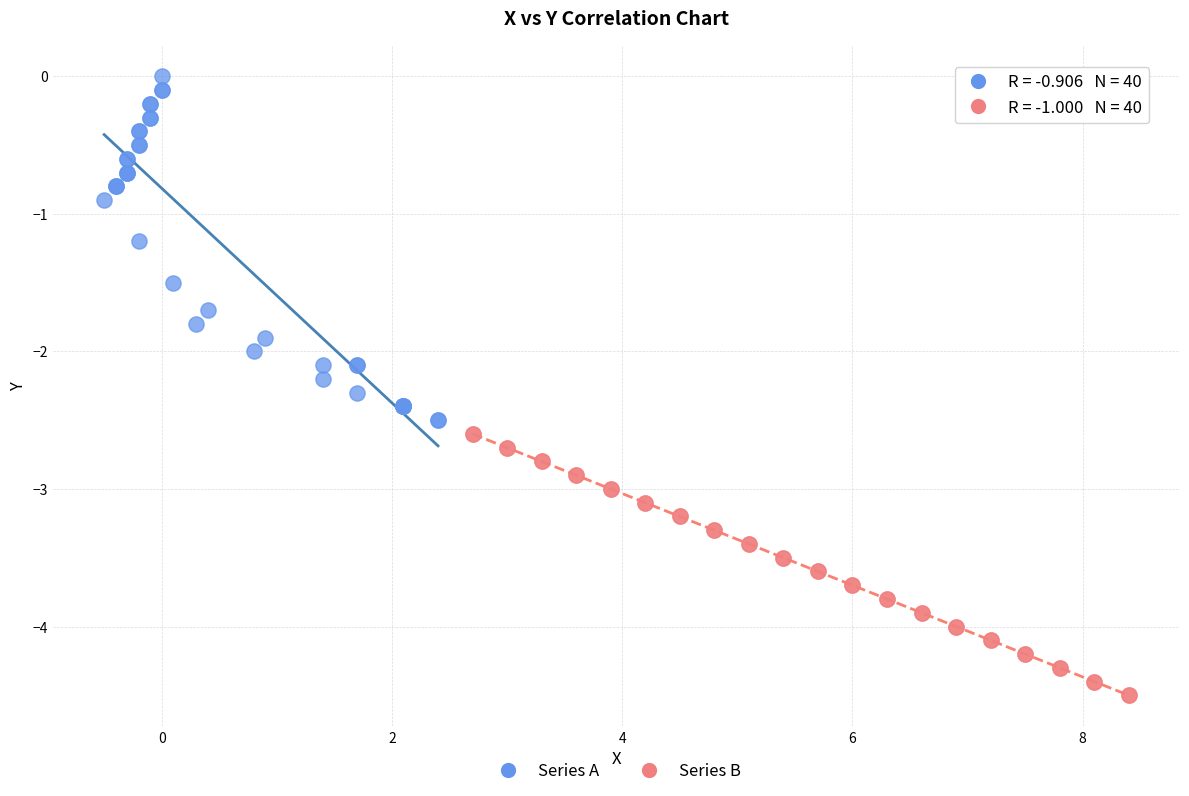

Which series has the largest Y range (max minus min)?

Series A